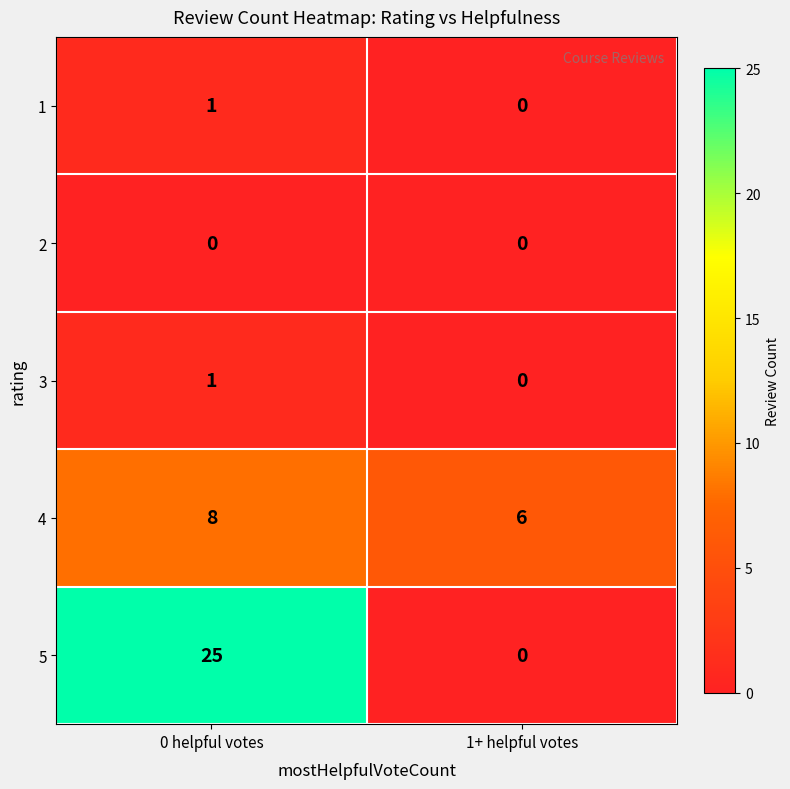

Reading left to right, transcribe all the data shown in this chart.

1: 1	0
2: 0	0
3: 1	0
4: 8	6
5: 25	0